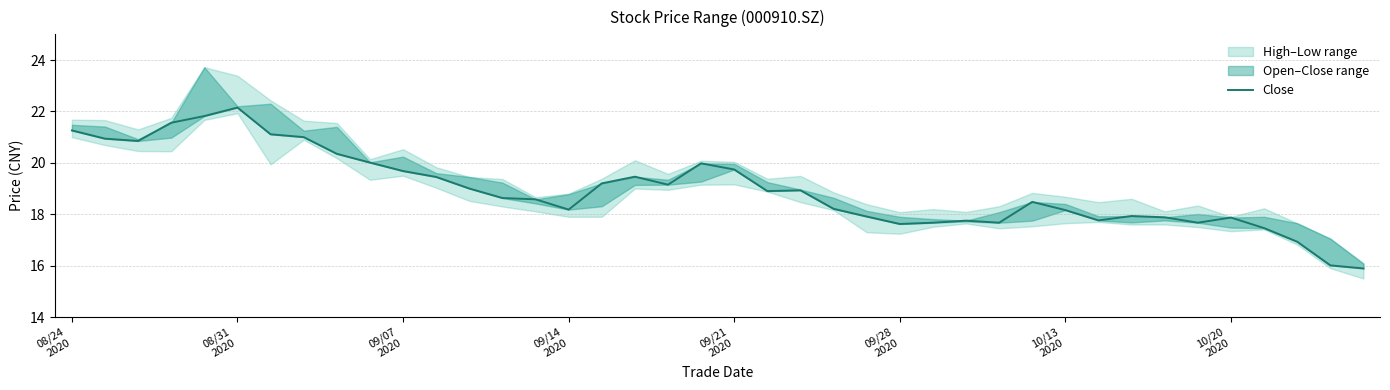

How many data points are less than 18?

14